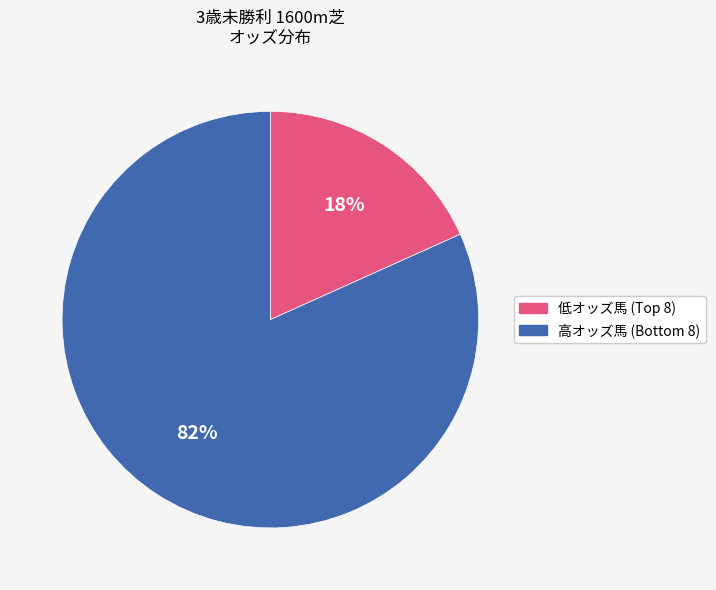

To the nearest percent, what is the average slice percentage?

50%